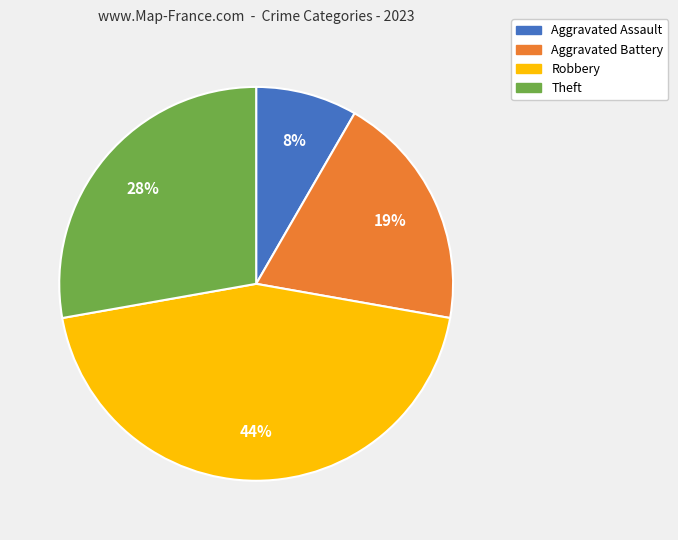

Approximately how many times larger is the value at Aggravated Battery compared to Robbery?

0.4